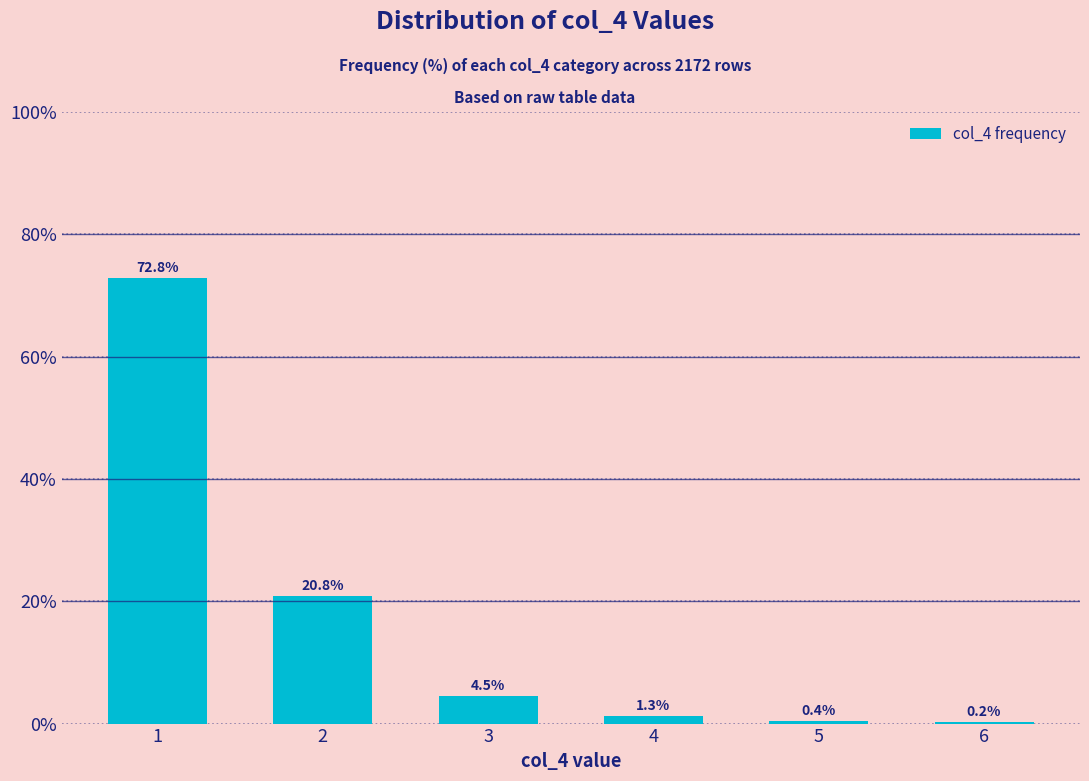

What is the change in value from 1 to 6?

-72.7